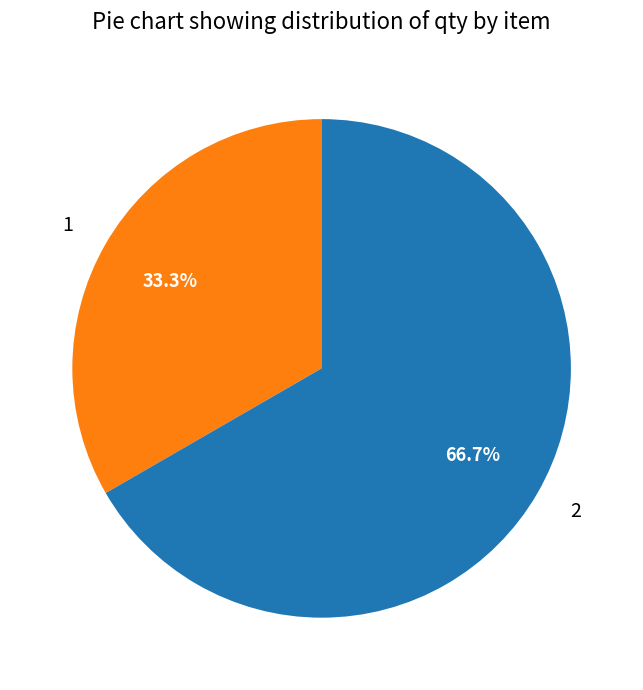

Count the number of slices in the pie.

2